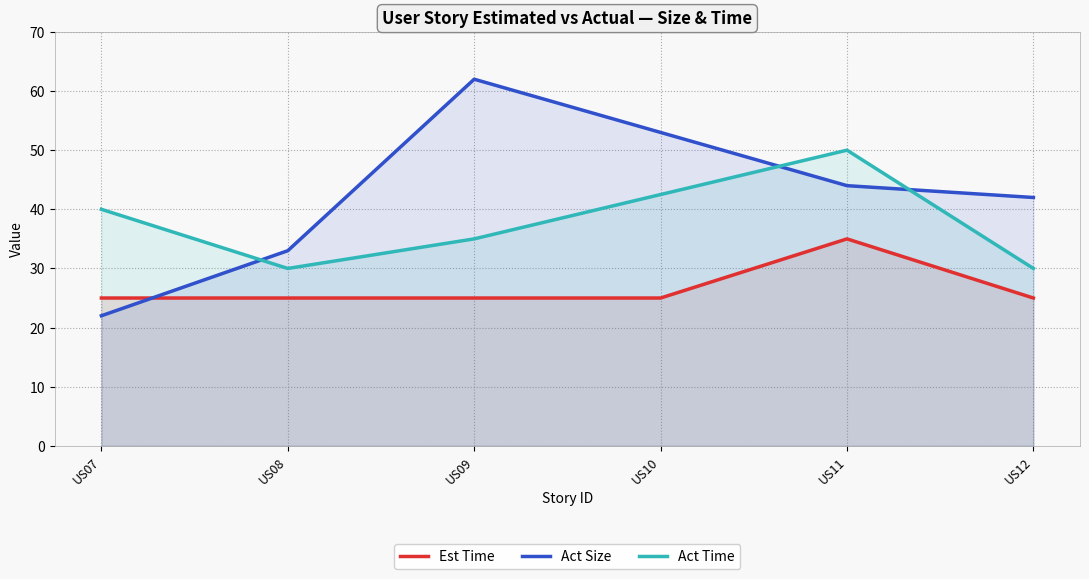

Reading left to right, list all the values displayed in this chart.

25	25	25	25	35	25